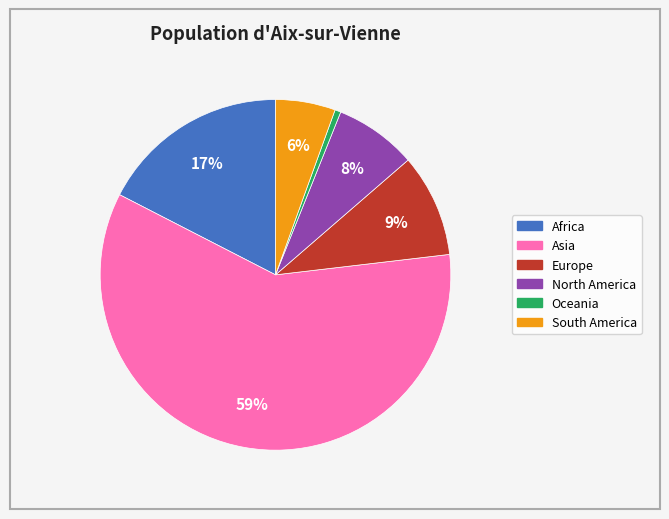

Which category has the smallest portion of the pie?

Oceania